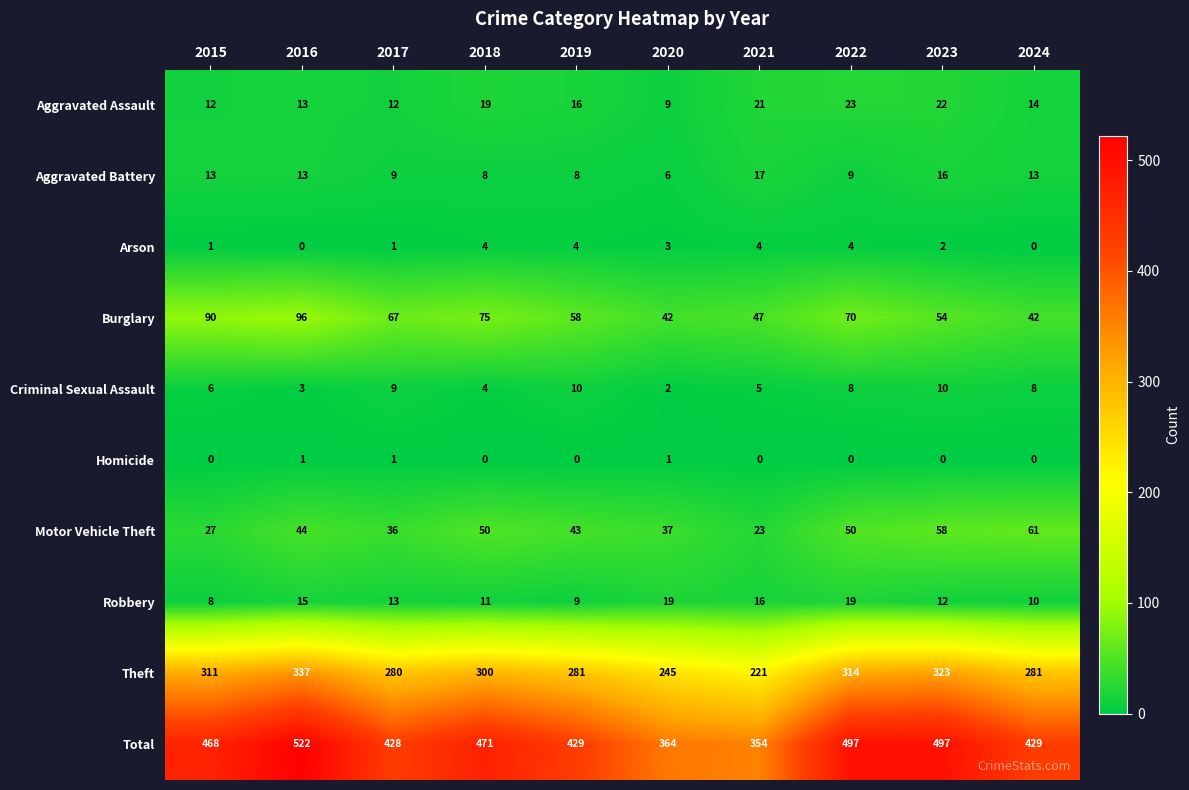

Which series has the widest spread of values?

Total